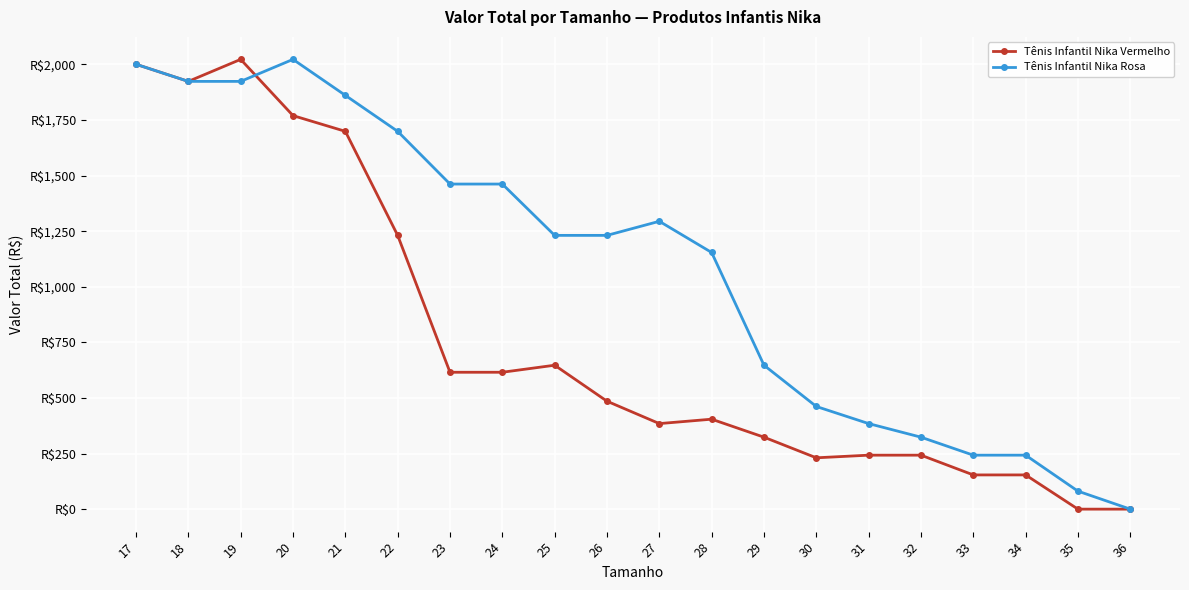

Rank the categories by Tênis Infantil Nika Rosa value from lowest to highest.

36, 35, 33, 34, 32, 31, 30, 29, 28, 25, 26, 27, 23, 24, 22, 21, 18, 19, 17, 20